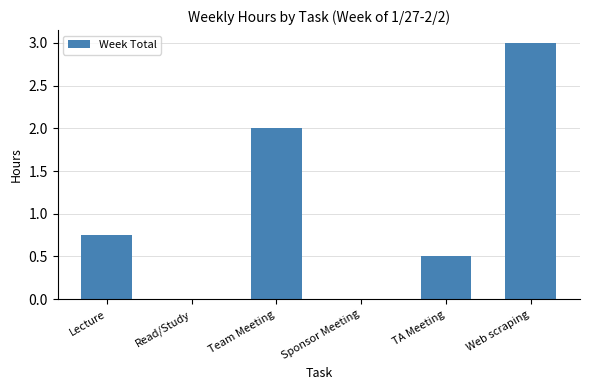

Are the bars grouped side by side (vs. stacked)?

No